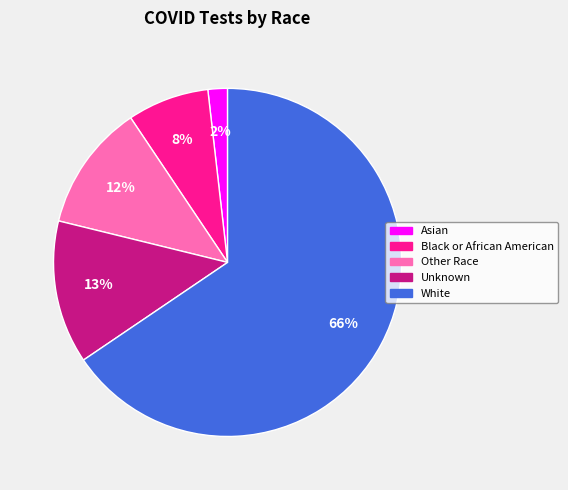

Between Unknown and Asian, which is larger?

Unknown